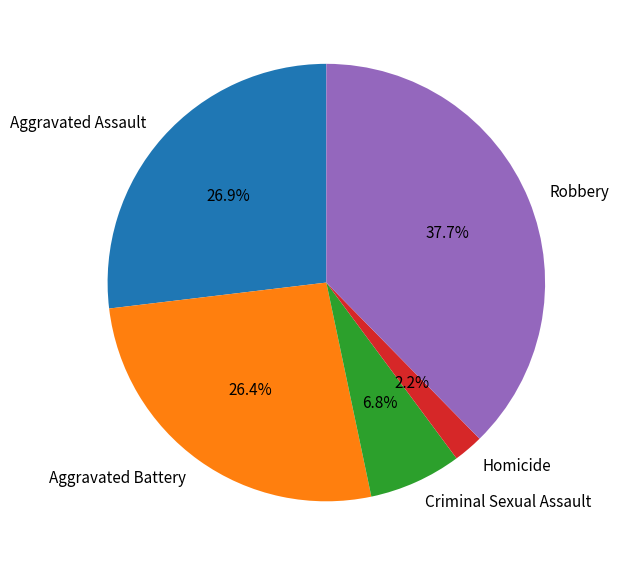

Is it true that Aggravated Assault is 27% of the pie?

True